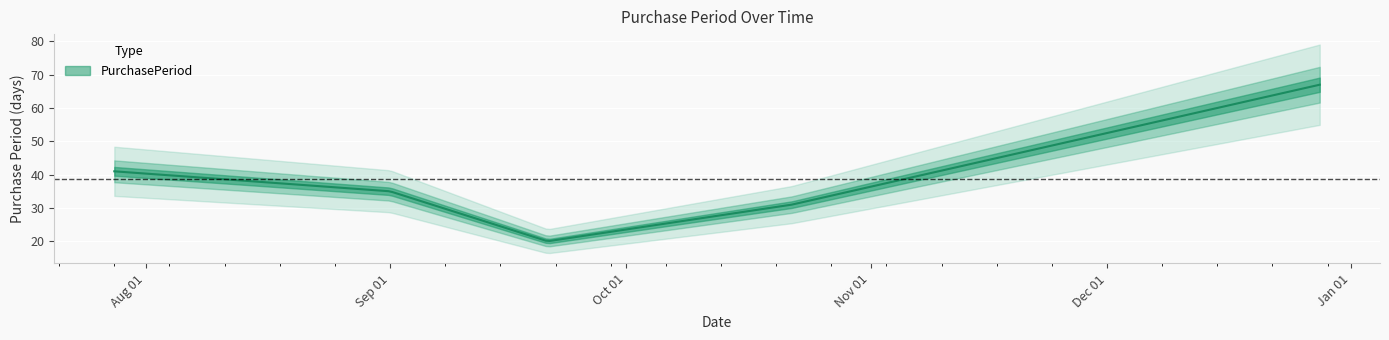

What position from the left is 2015-09-01?

2